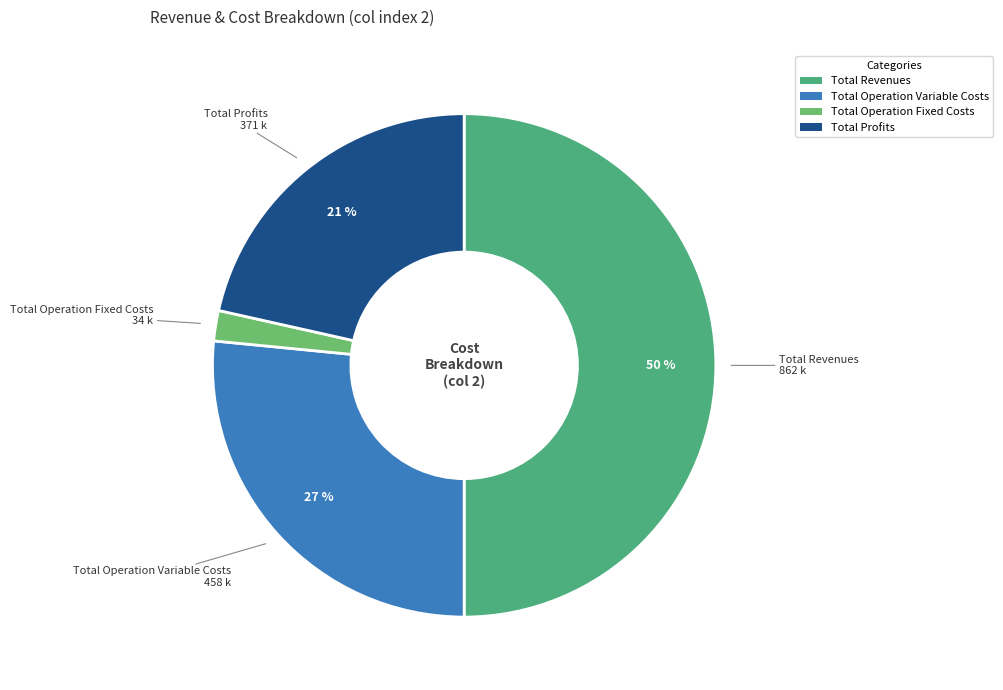

Which slice is the smallest?

Total Operation Fixed Costs